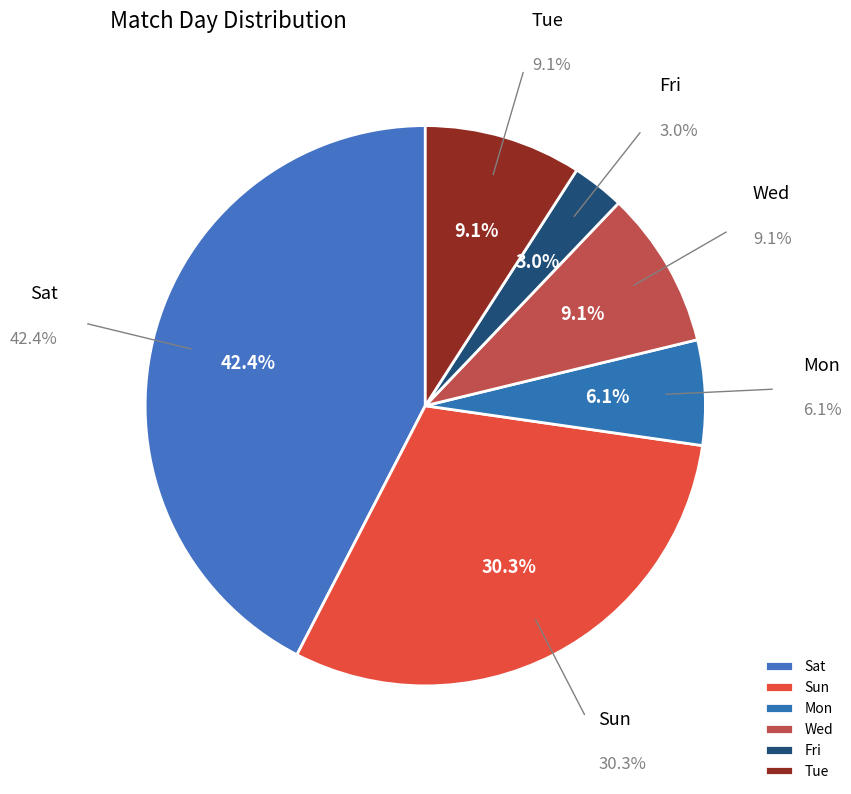

Does Mon represent more than half of the total?

No